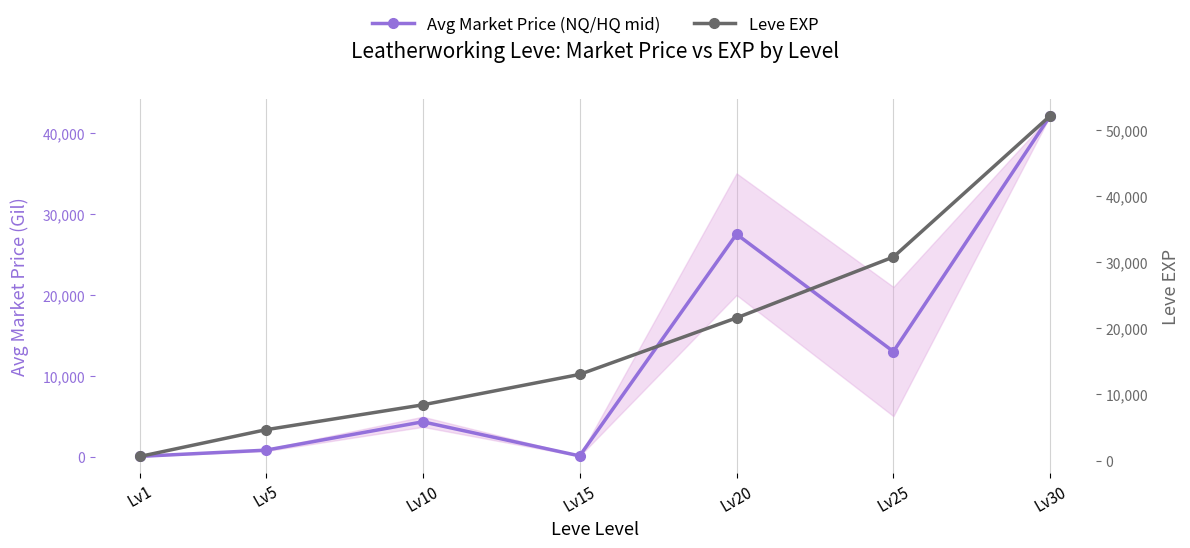

Where does the Avg Market Price (NQ/HQ mid) series first go above 4374?

Lv10